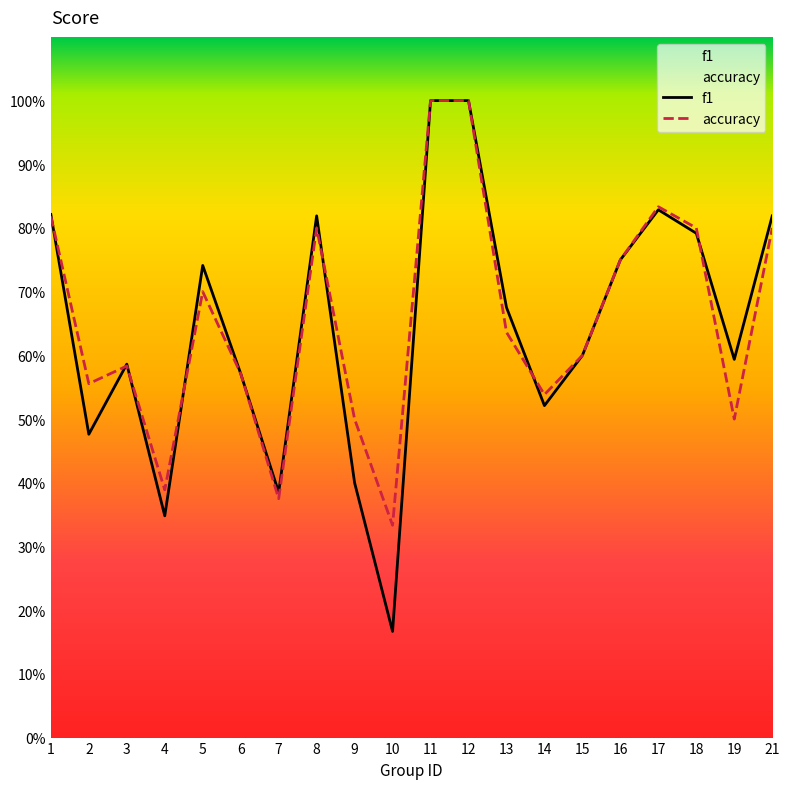

How many lines are shown in the chart?

2